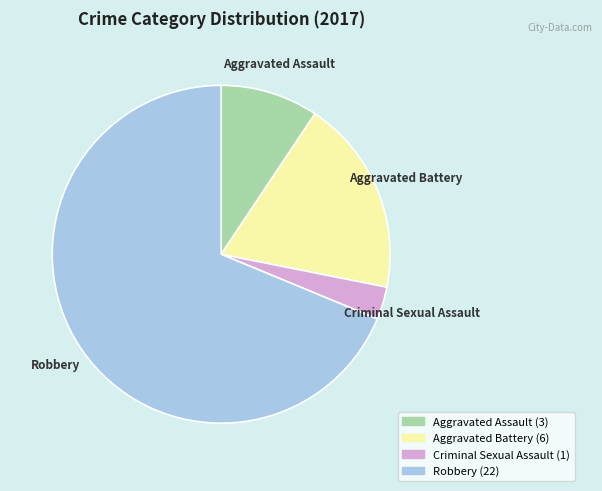

Rank the categories by value from highest to lowest.

Robbery, Aggravated Battery, Aggravated Assault, Criminal Sexual Assault